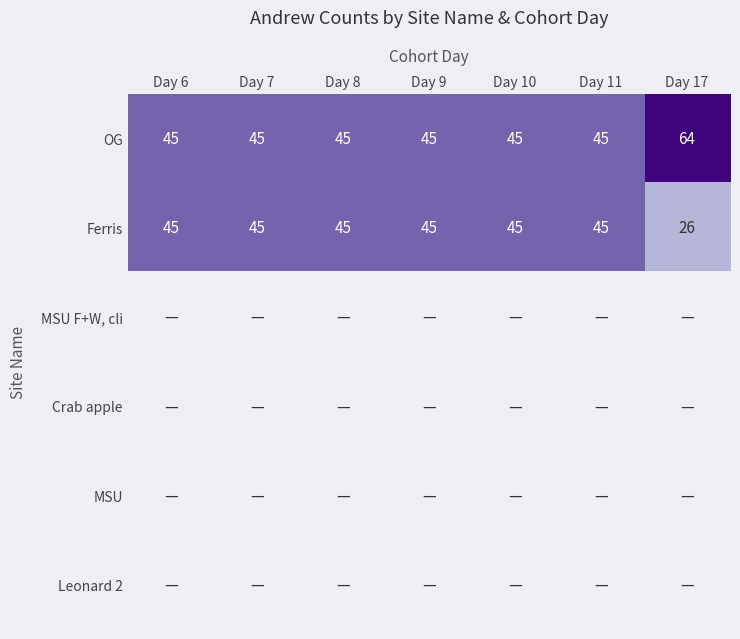

At which category does the chart reach its minimum across all series?

Day 17